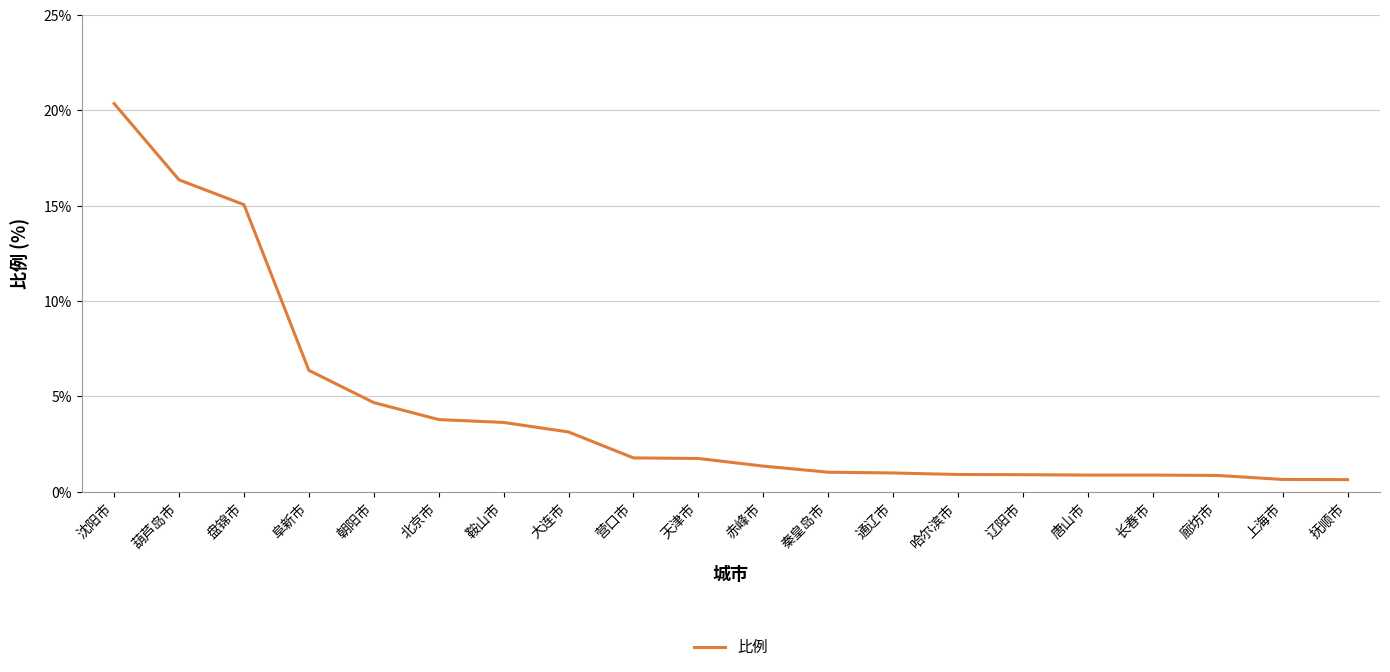

What is the minimum value shown in the chart?

0.6